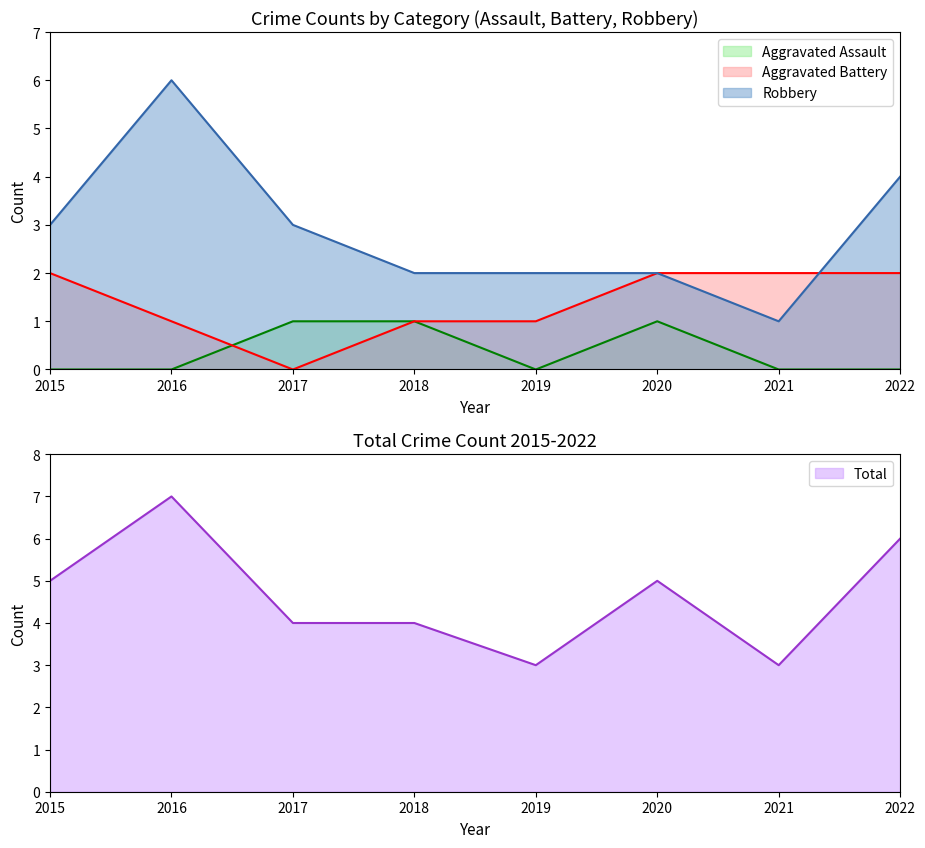

What is the spread (max minus min) of values at 2015?

5